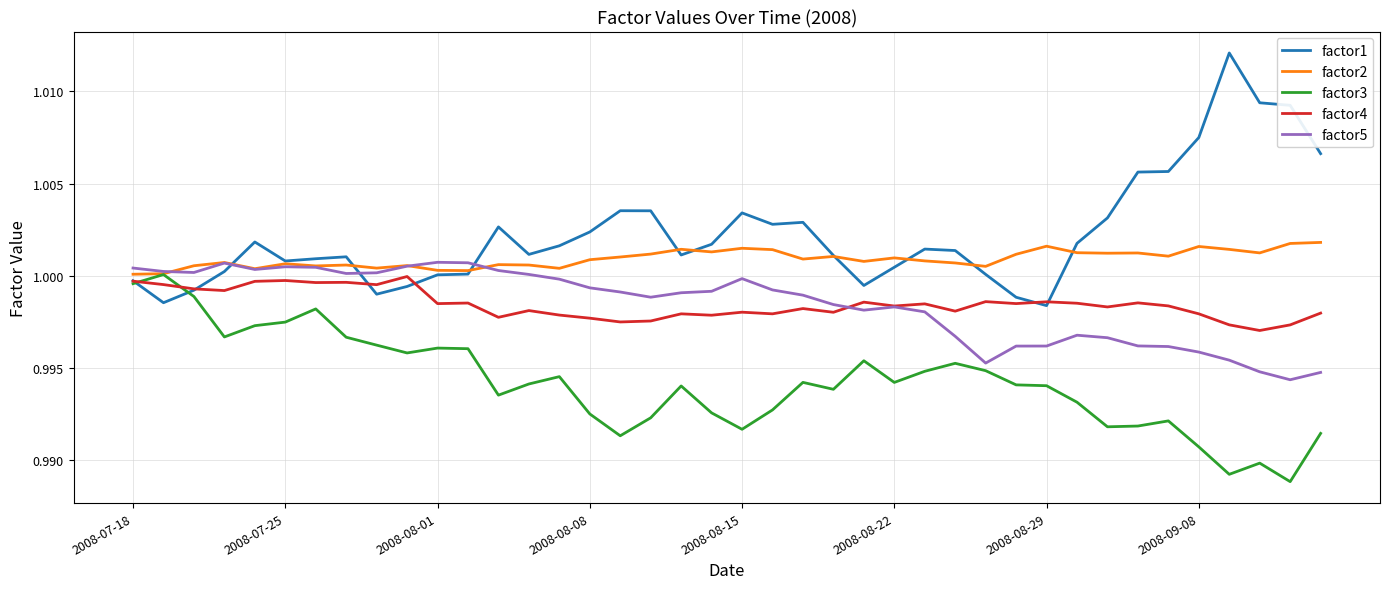

True or false: factor5 and factor4 cross at least once.

True